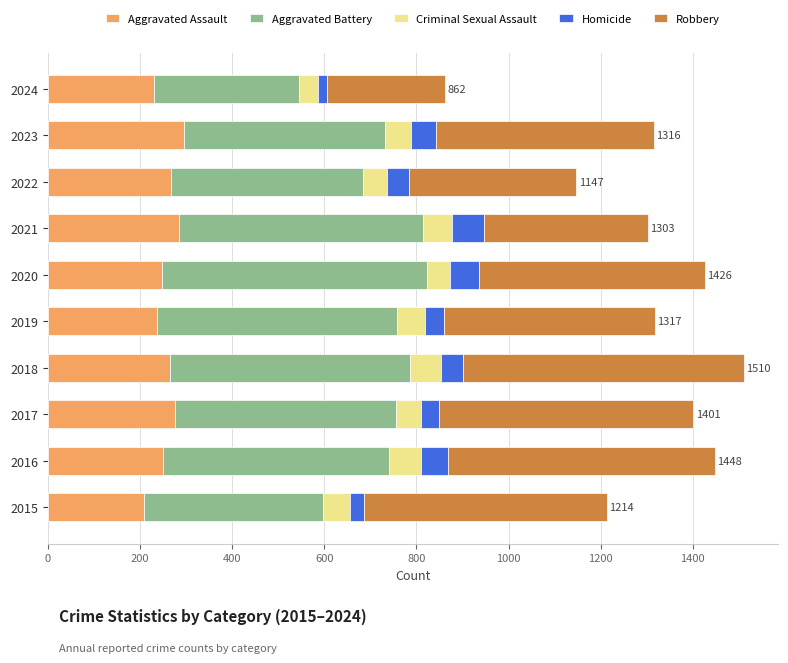

How many series are shown in this chart?

5